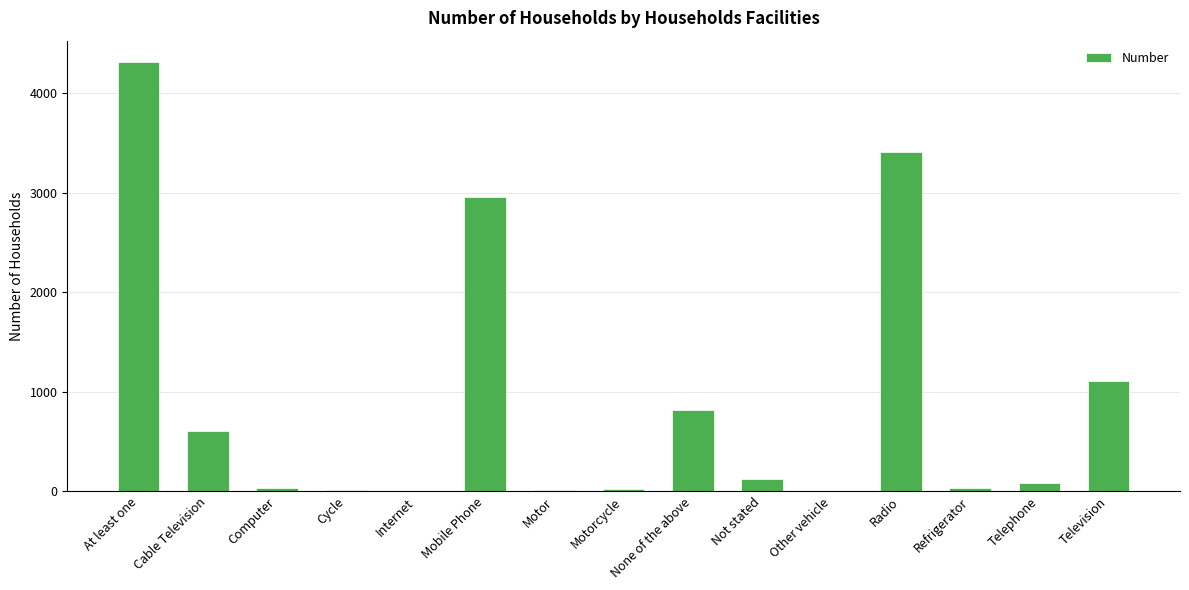

What is the greatest value displayed?

4311